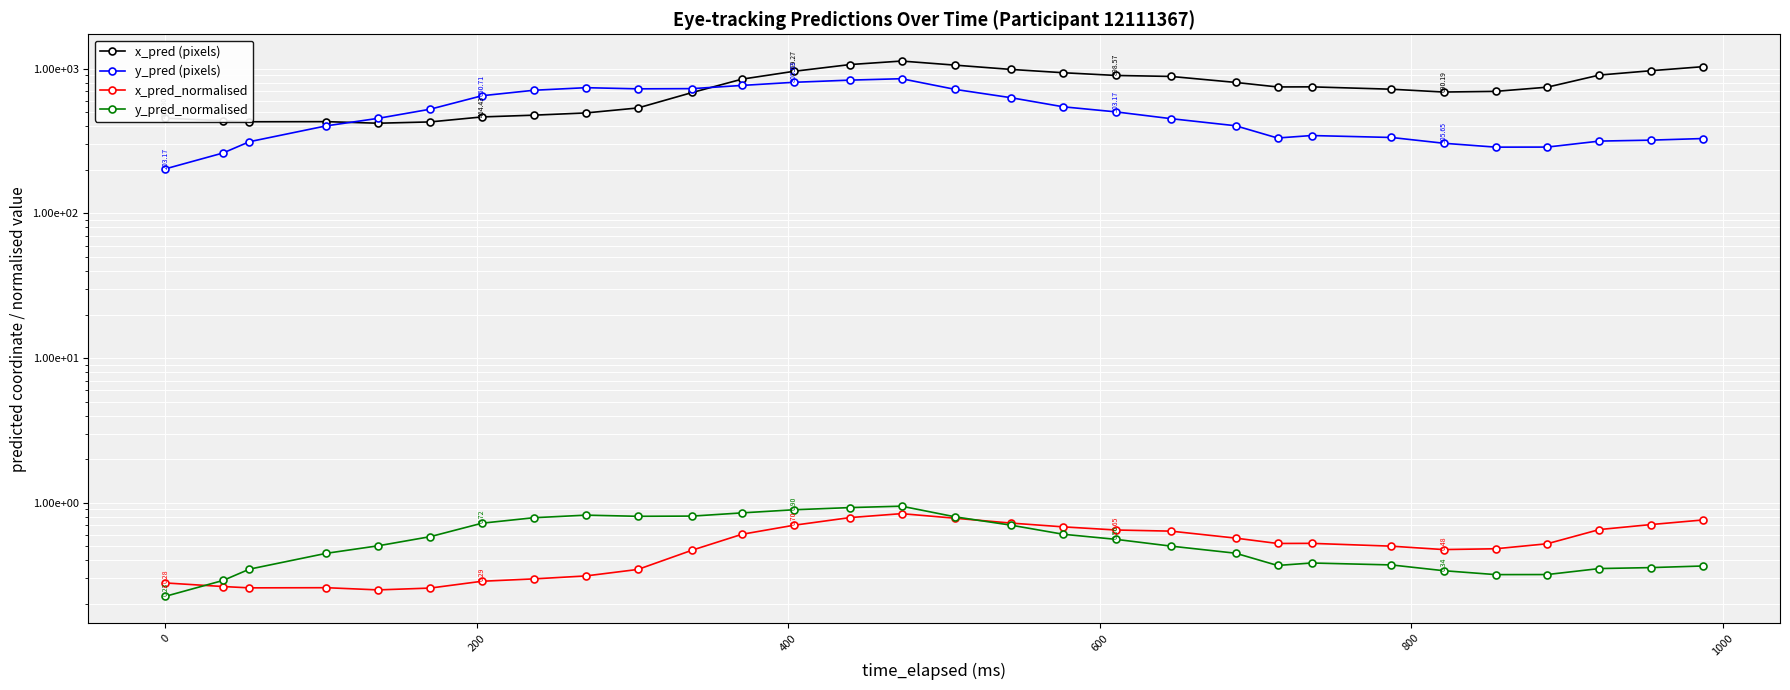

True or false: x_pred_normalised and y_pred (pixels) intersect in this chart.

False